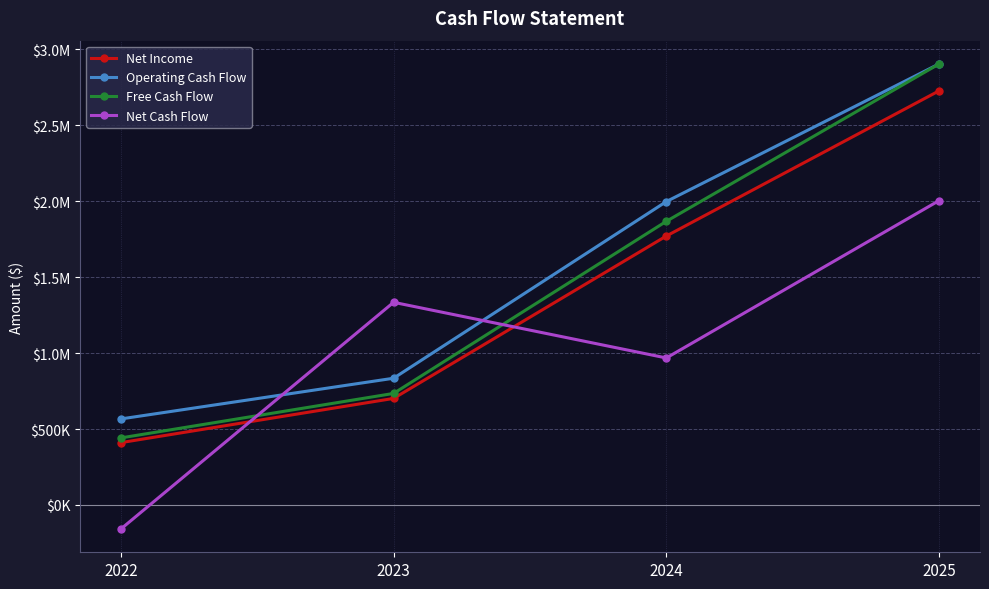

Which series has the largest range (max minus min)?

Free Cash Flow